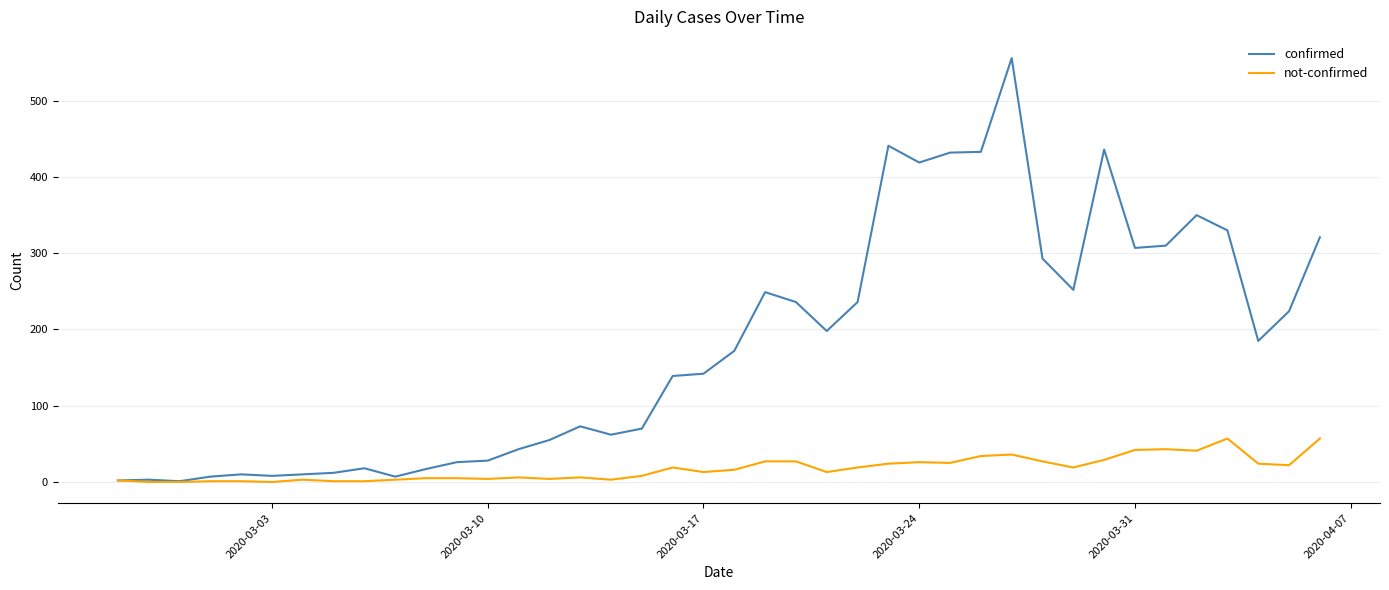

What is the highest value of the not-confirmed series?

57